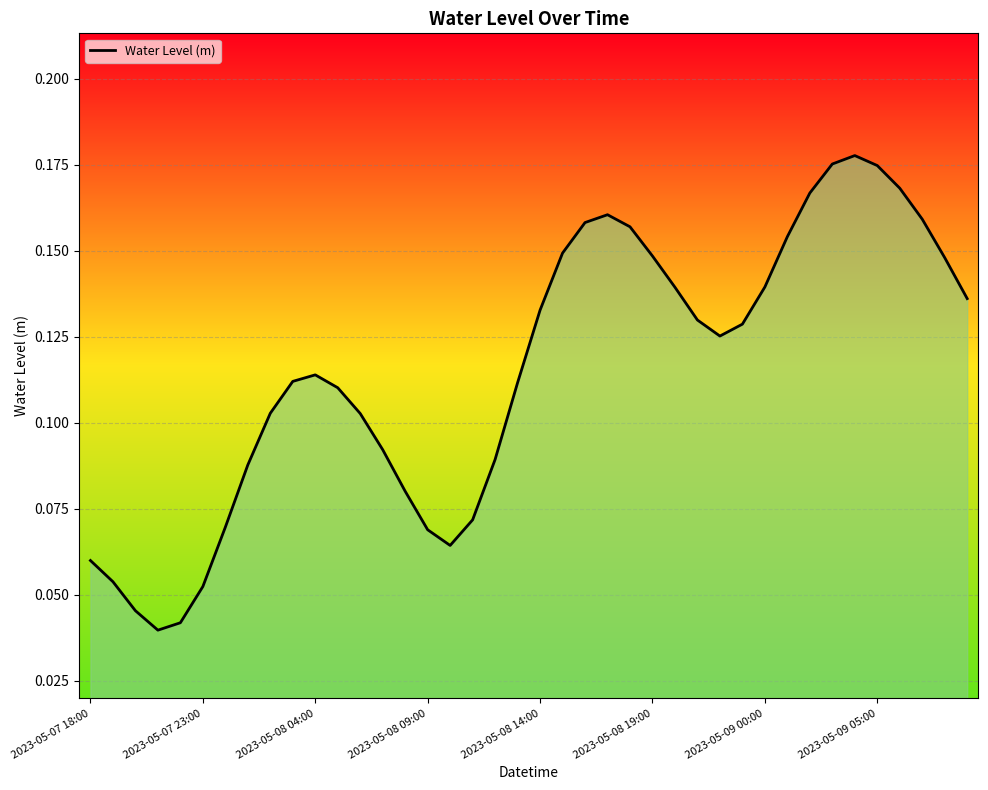

Does the chart have visible grid lines?

Yes